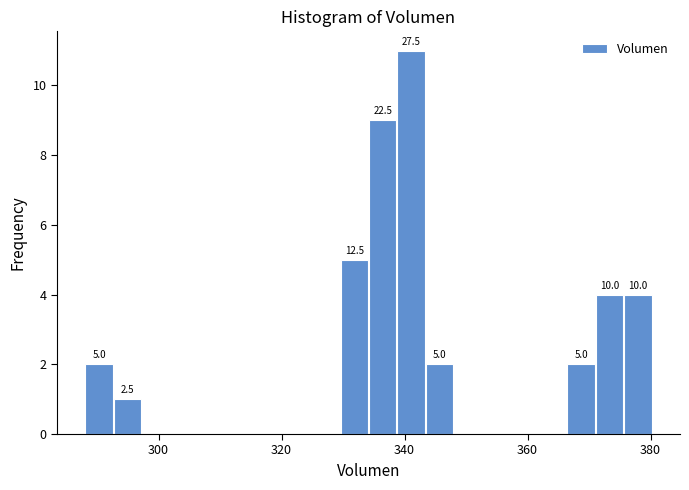

Around what value on the x-axis is the tallest bar? Give the approximate position of its centre, as read against the axis.

342